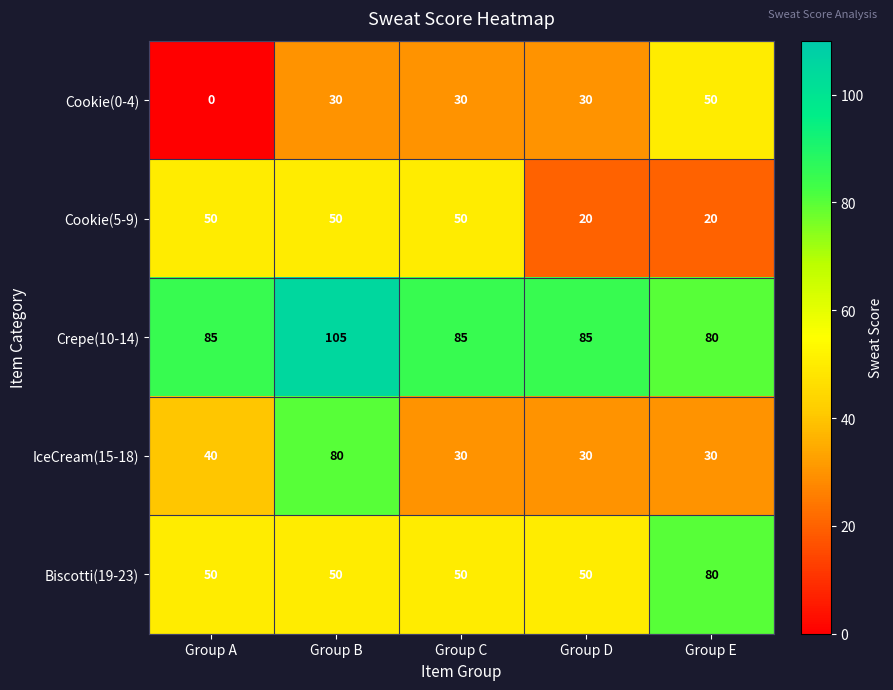

At how many categories does at least one series exceed 46?

5